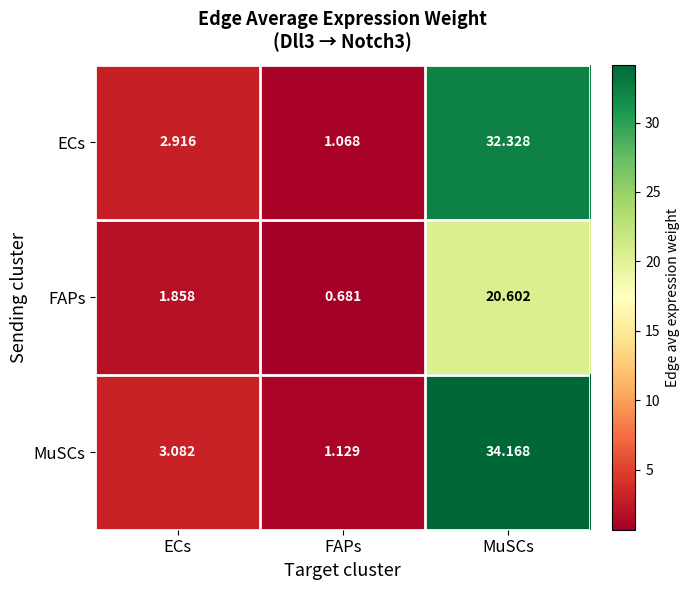

Which category has the highest value in the ECs series?

MuSCs